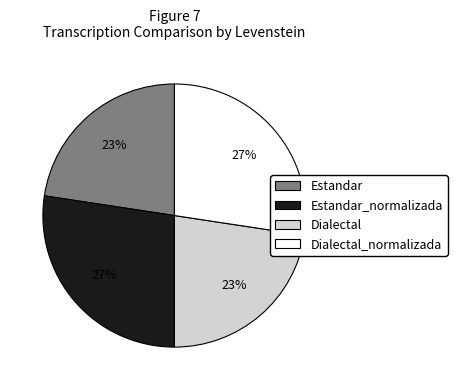

Count the number of slices in the pie.

4